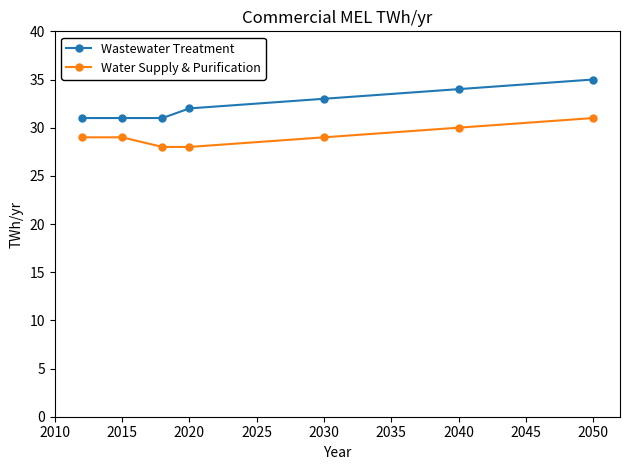

What are all the series names shown in the legend?

Wastewater Treatment, Water Supply & Purification